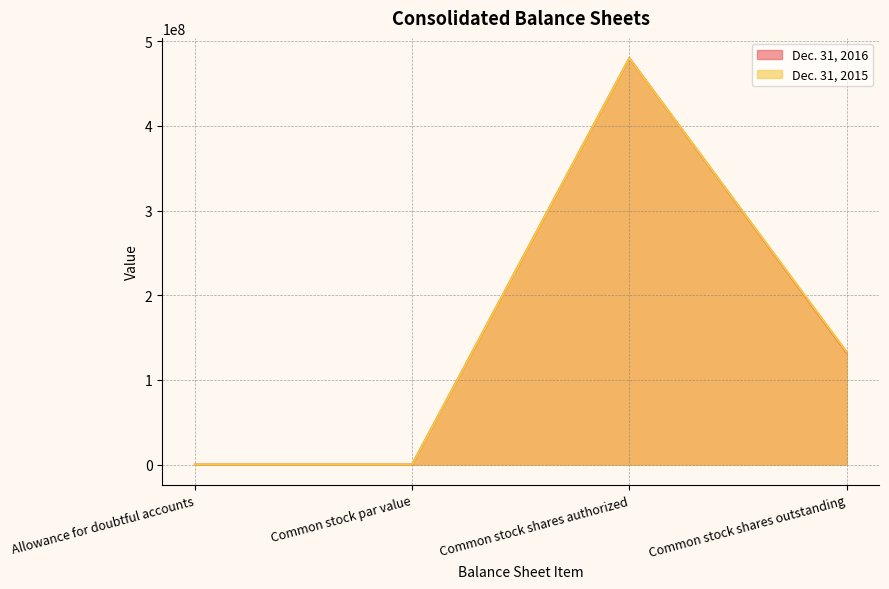

True or false: Dec. 31, 2016 has a value of 480000000 at Common stock shares authorized.

True